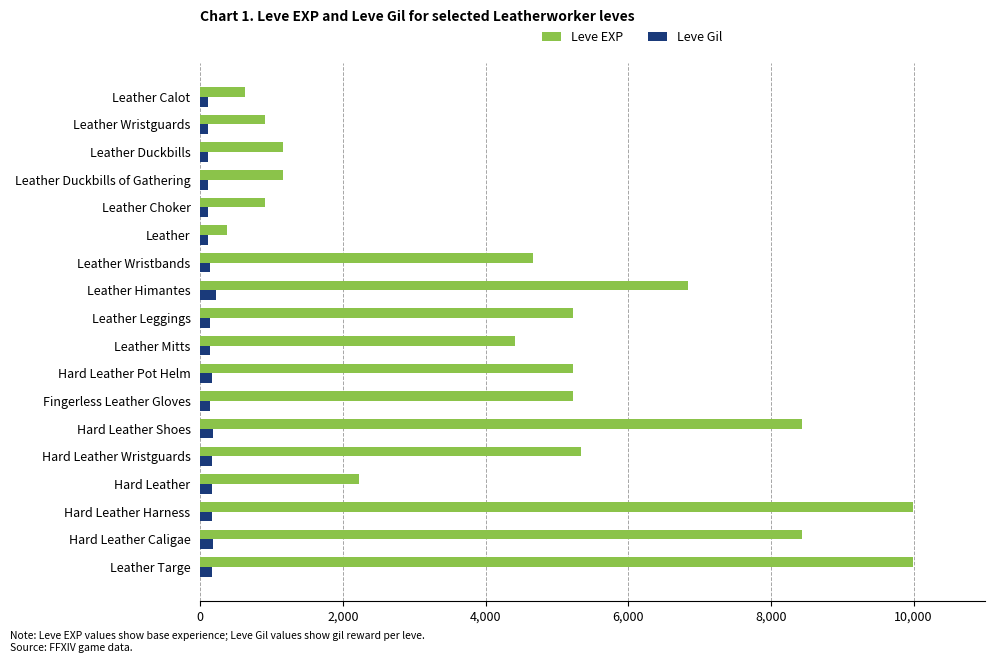

Is the value of Leve EXP at Hard Leather Harness greater than the value of Leve Gil at Leather Wristbands?

Yes